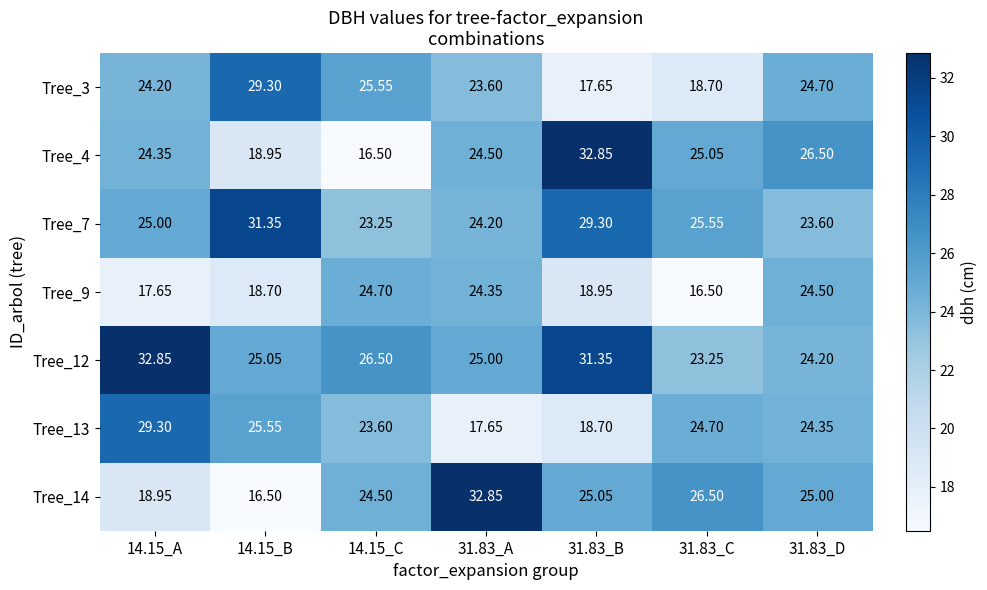

Is the value of Tree_7 at 14.15_B greater than the value of Tree_9 at 31.83_B?

Yes